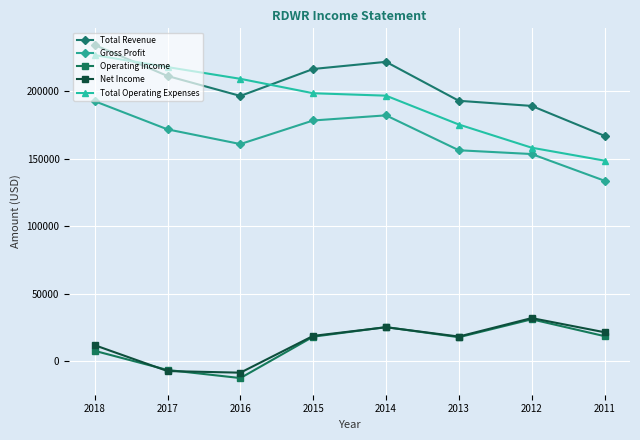

Which series has the largest range (max minus min)?

Total Operating Expenses